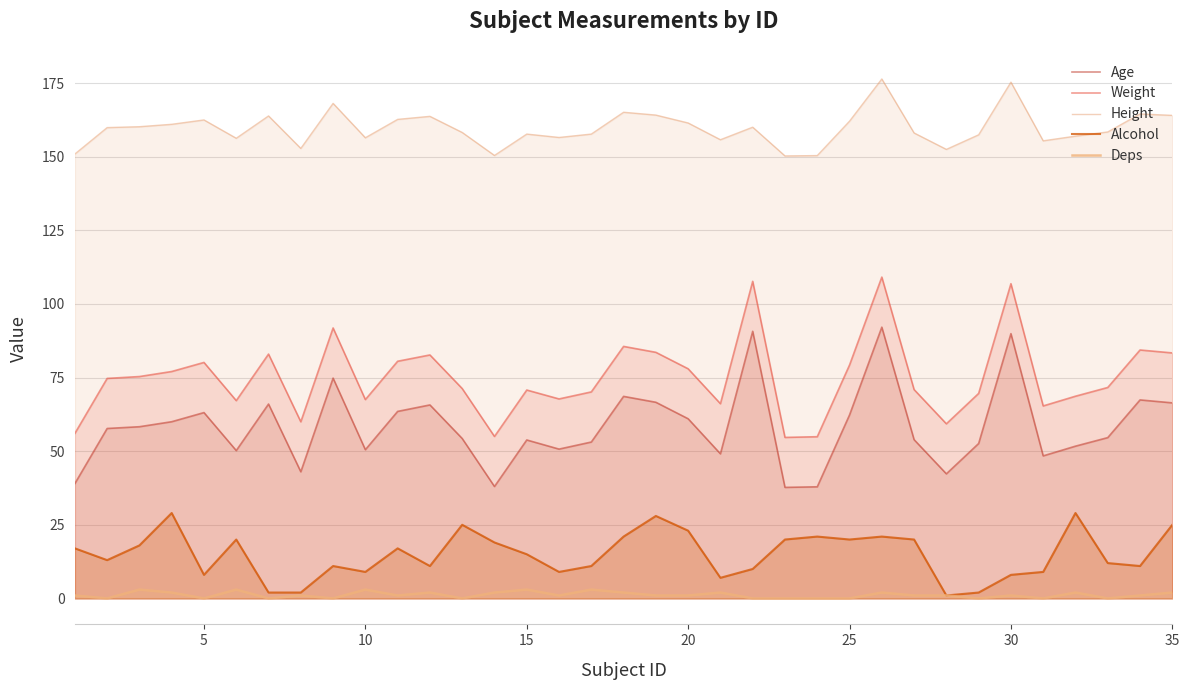

Which series has the largest range (max minus min)?

Weight